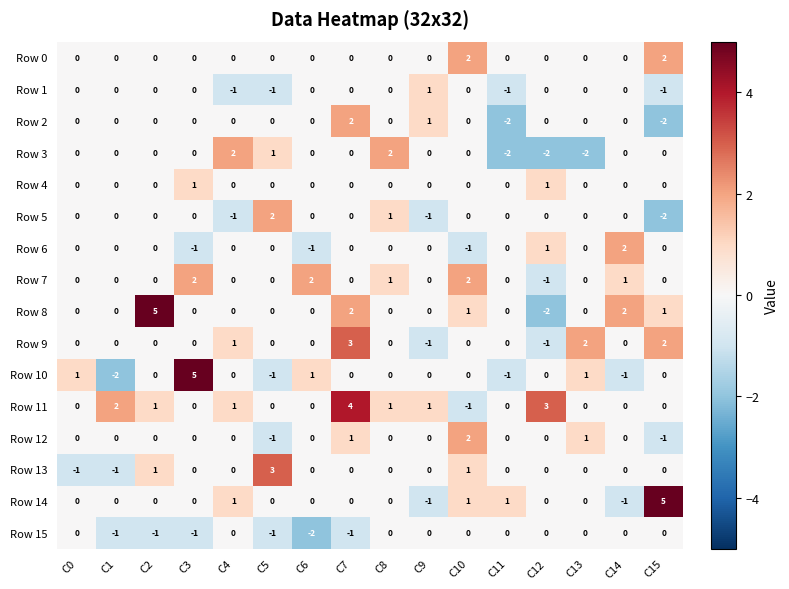

At which label does Row 15 reach its minimum?

C6